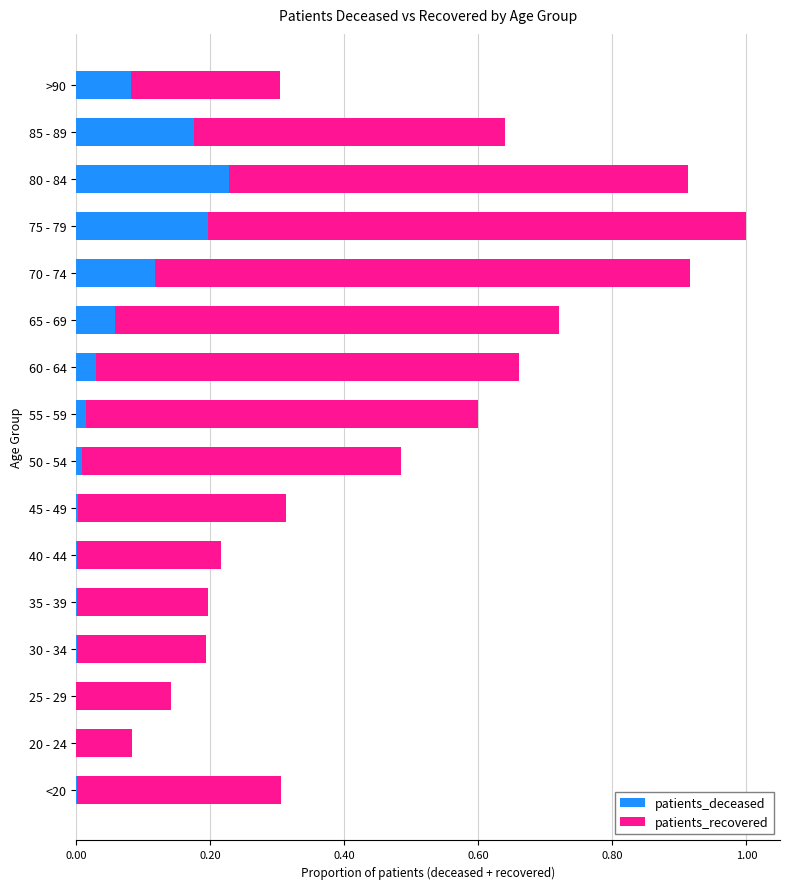

True or false: patients_deceased has a value of 0.0 at 30 - 34.

True